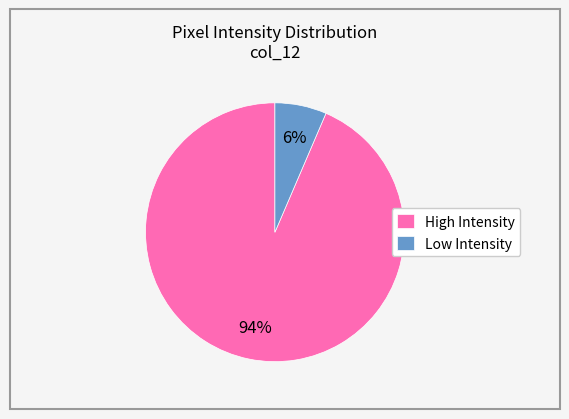

Which slice is the smallest?

Low Intensity